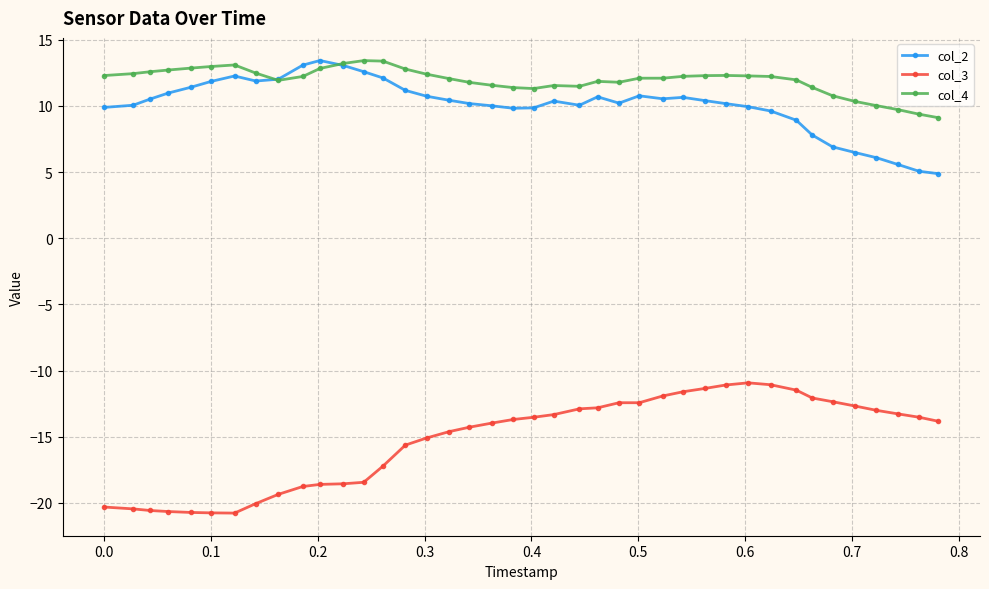

True or false: col_3 has more than 0 points higher than both neighbors.

True